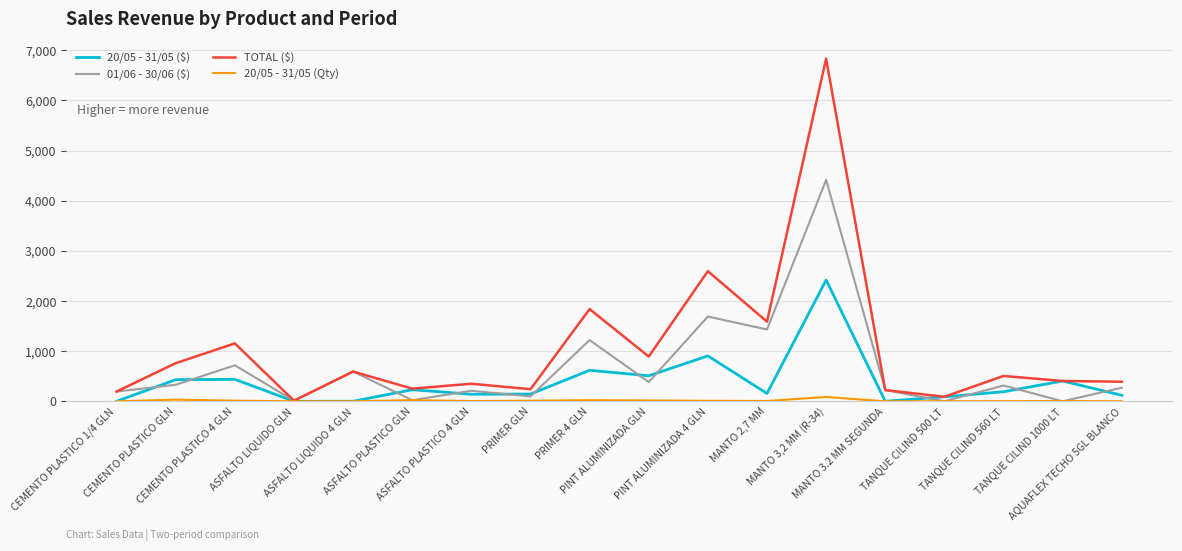

Rank the series by their average value, from highest to lowest.

TOTAL ($), 01/06 - 30/06 ($), 20/05 - 31/05 ($), 20/05 - 31/05 (Qty)